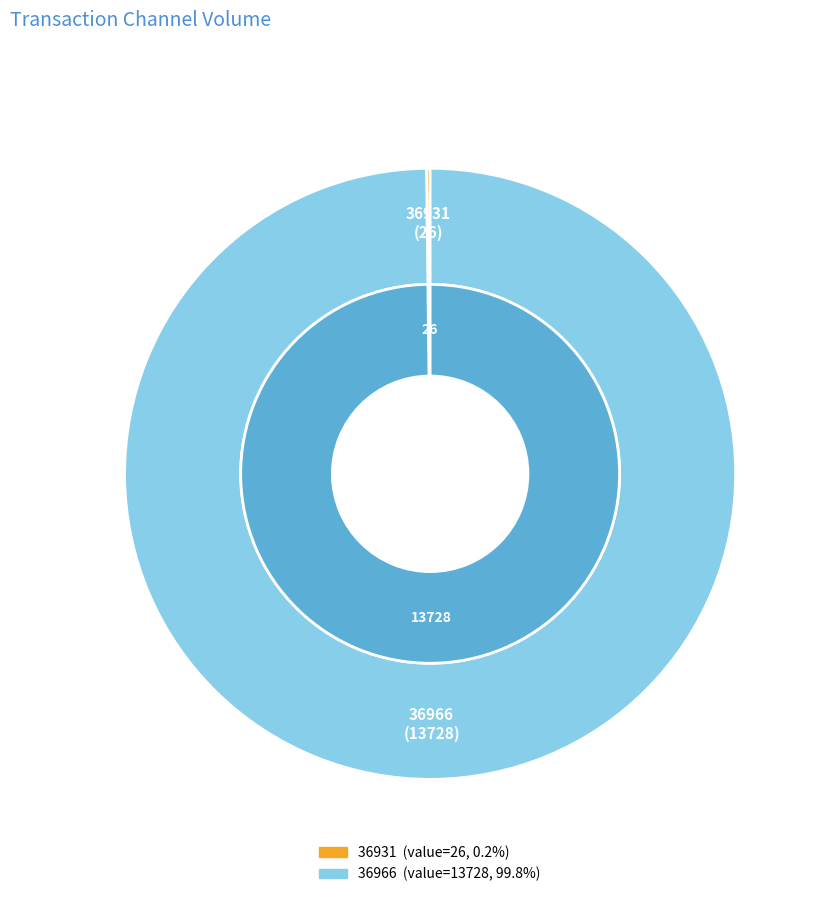

The 36931 slice represents 0% of the pie. True or false?

True